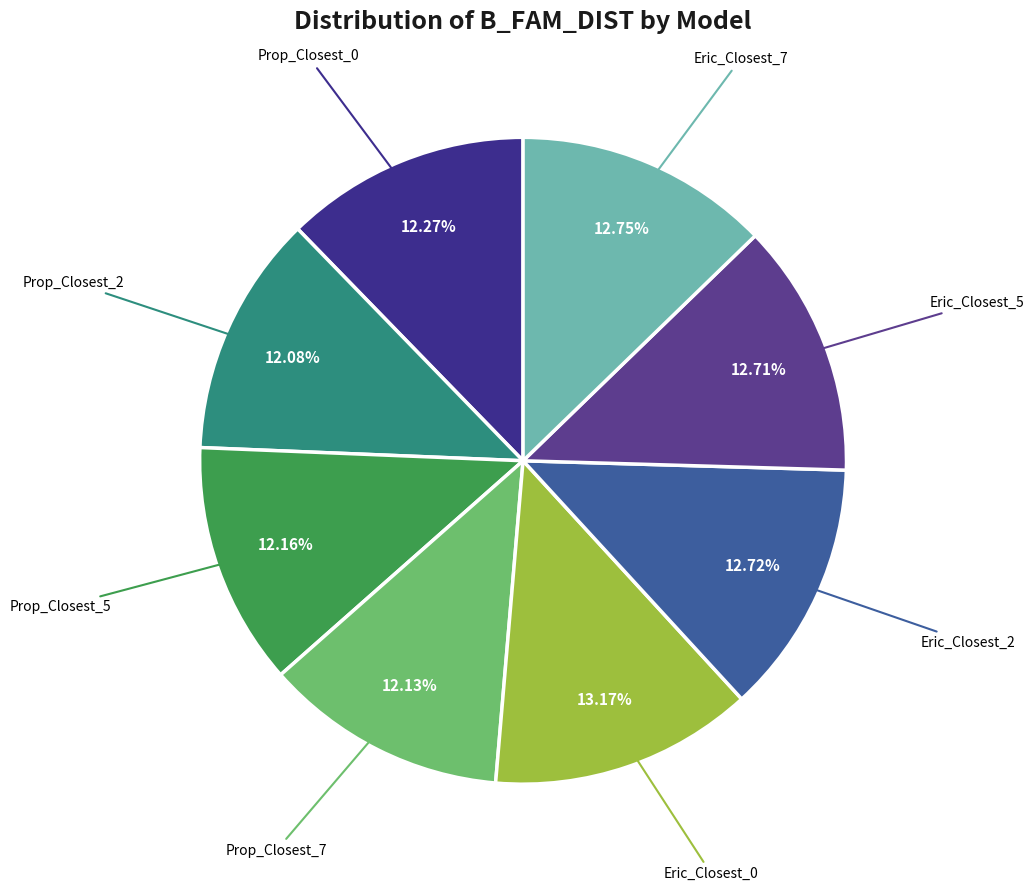

The Eric_Closest_0 slice represents 3% of the pie. True or false?

False